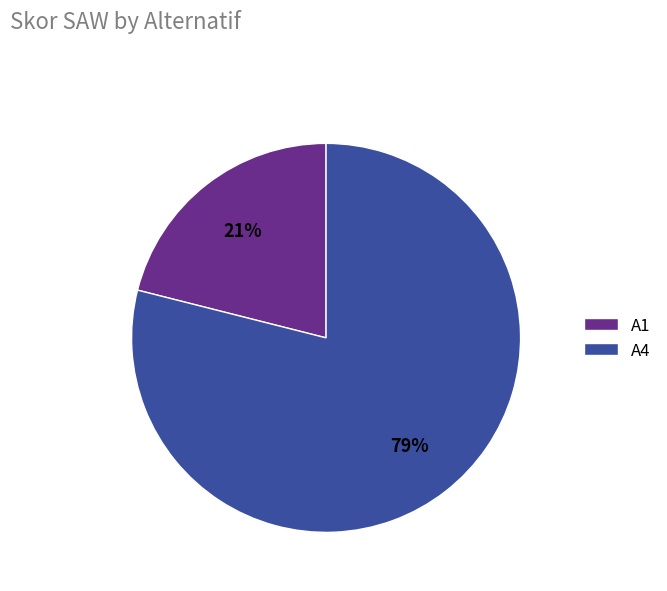

Rank the categories by value from lowest to highest.

A1, A4